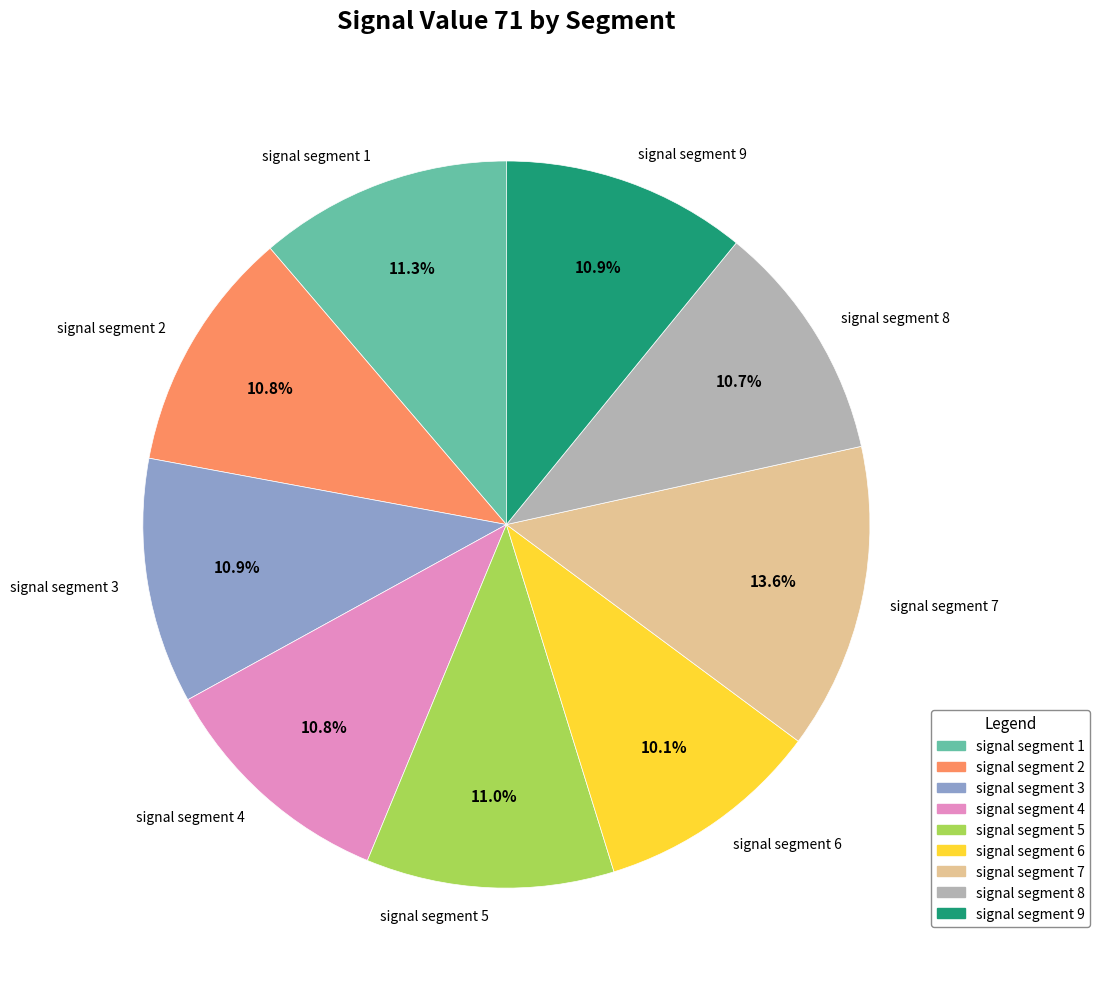

Is it true that signal segment 1 is 3% of the pie?

False